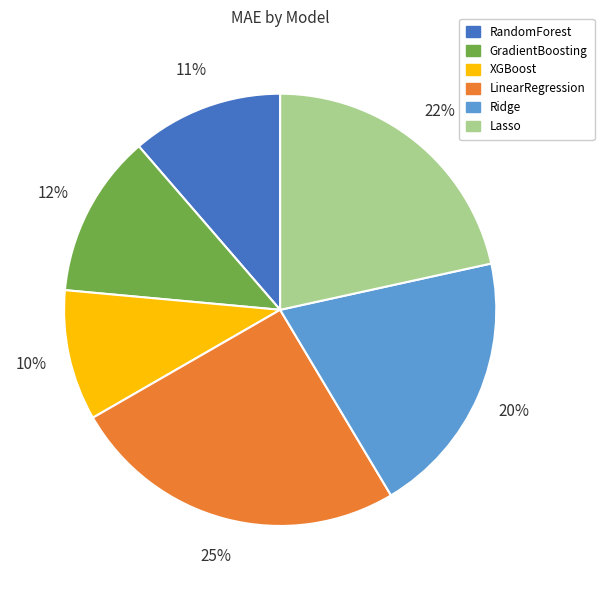

Is there any slice that represents more than half of the pie?

No